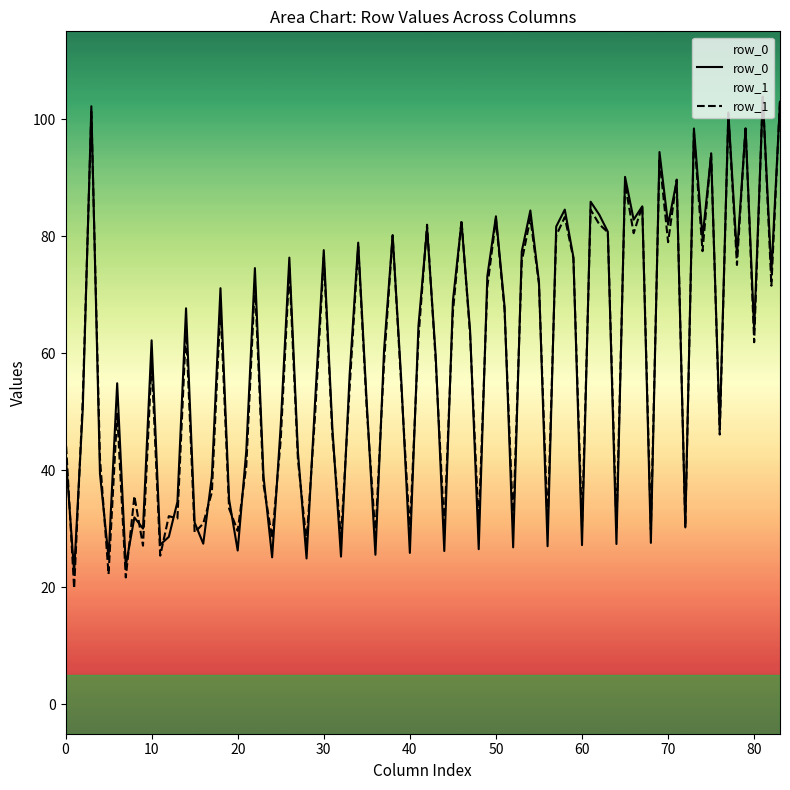

What is the greatest value displayed?

104.1